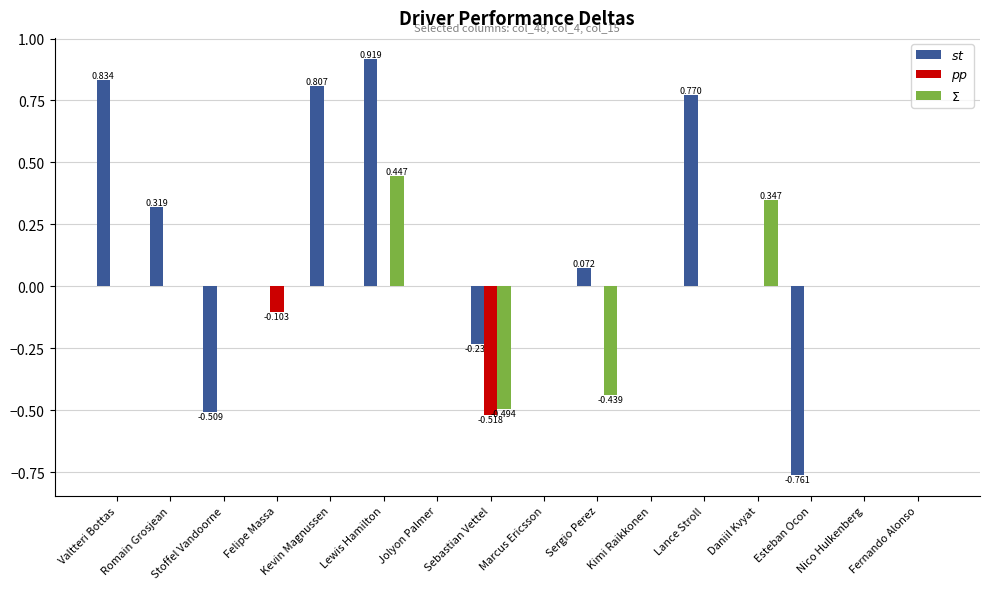

At which category is the sum across all series the highest?

Lewis Hamilton